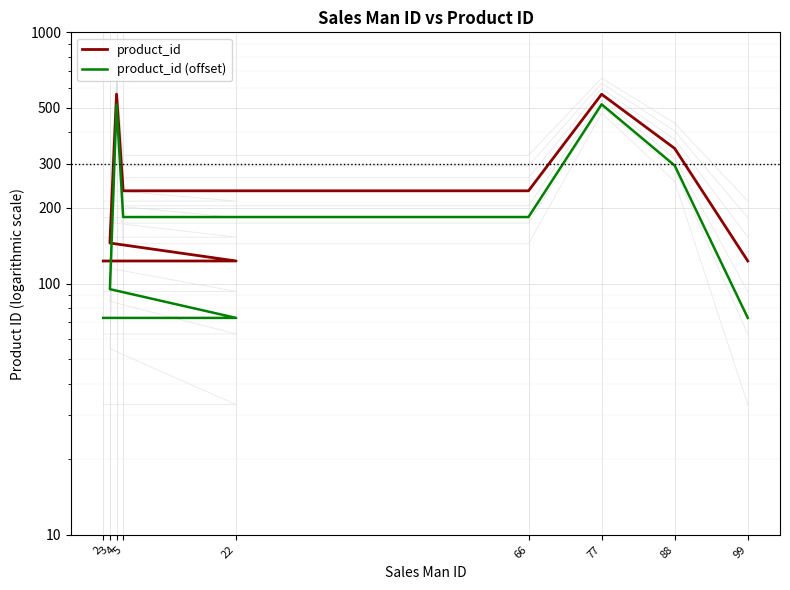

What is the difference between the highest and lowest values at 66?

50